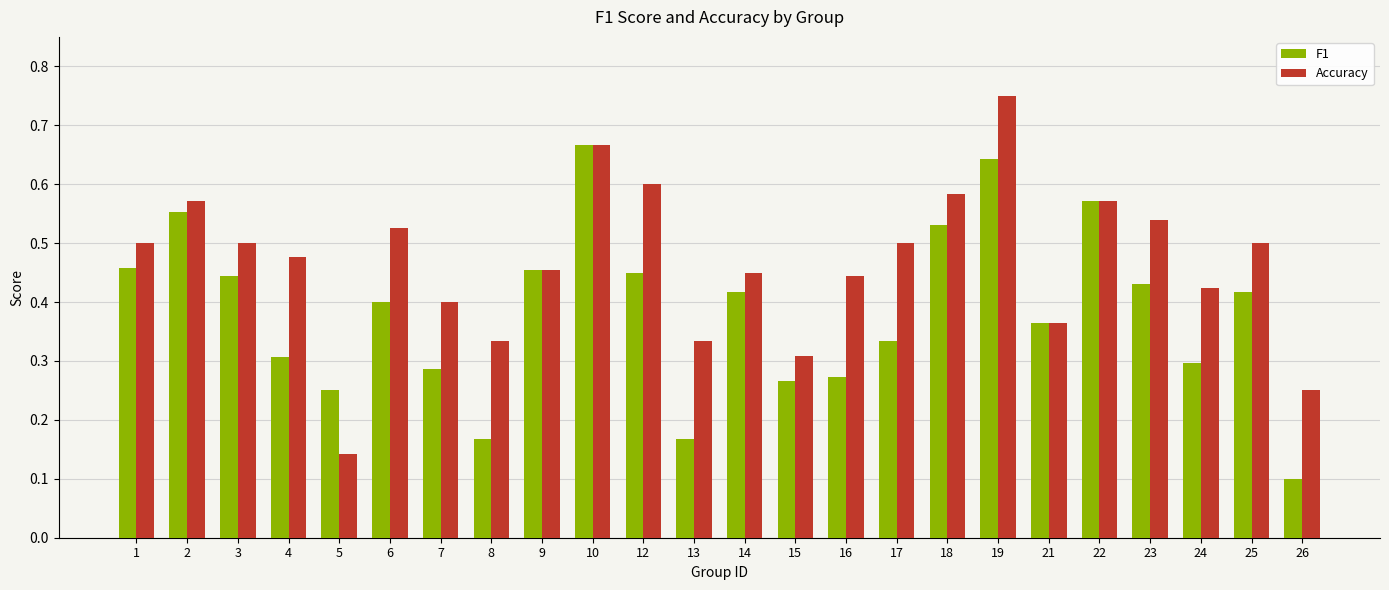

Is it true that Accuracy equals 0.6 at 22?

True